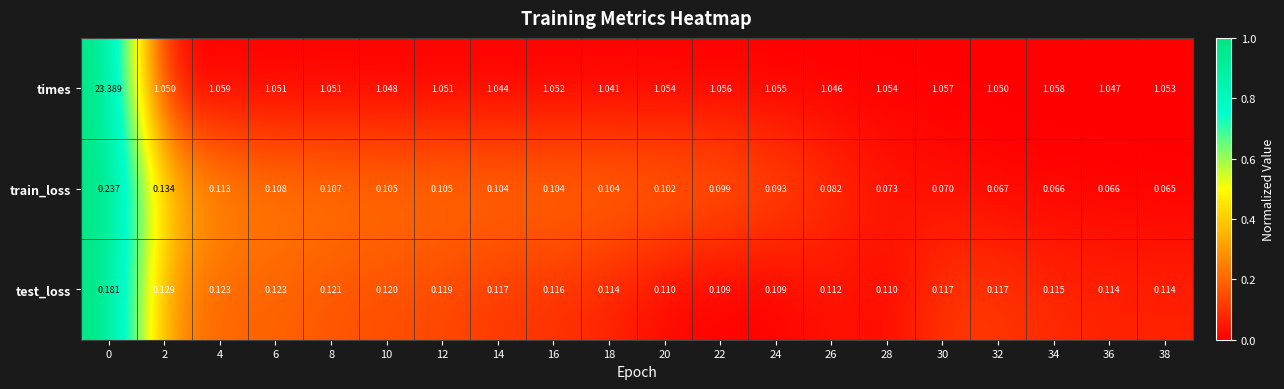

Is the value of train_loss at 32 greater than the value of times at 12?

No